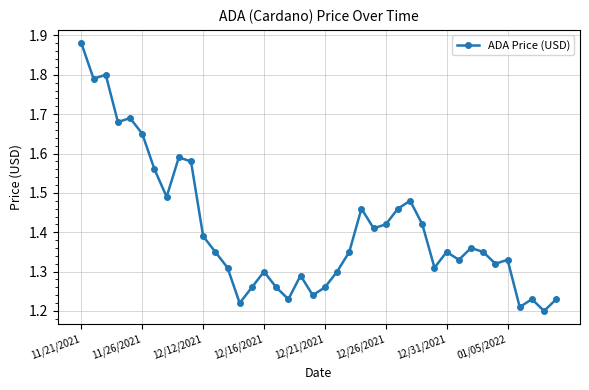

What is the difference between the second highest and second lowest values?

0.6